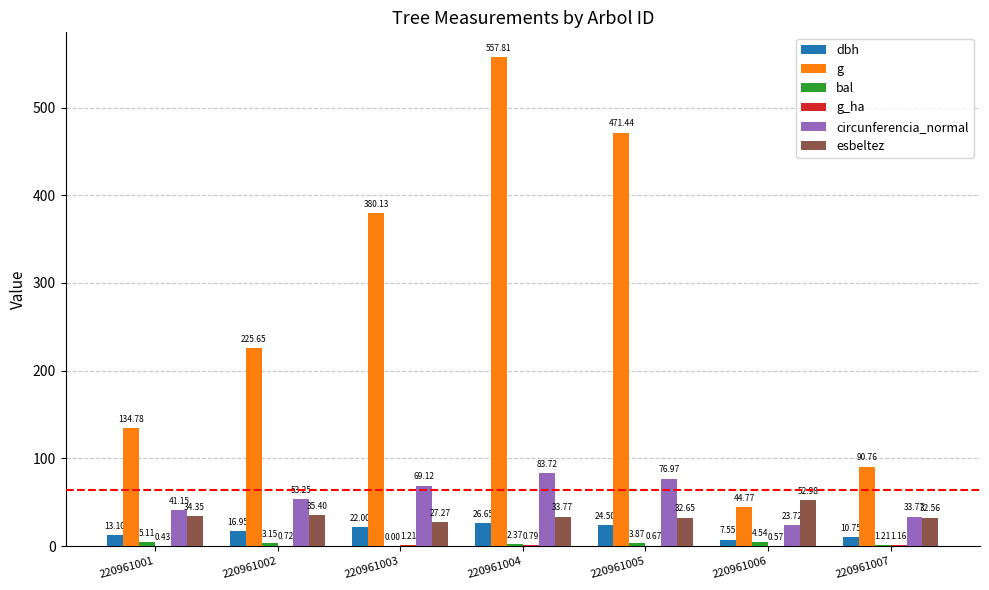

What is the sum of the dbh values at 220961002 and 220961005?

41.5